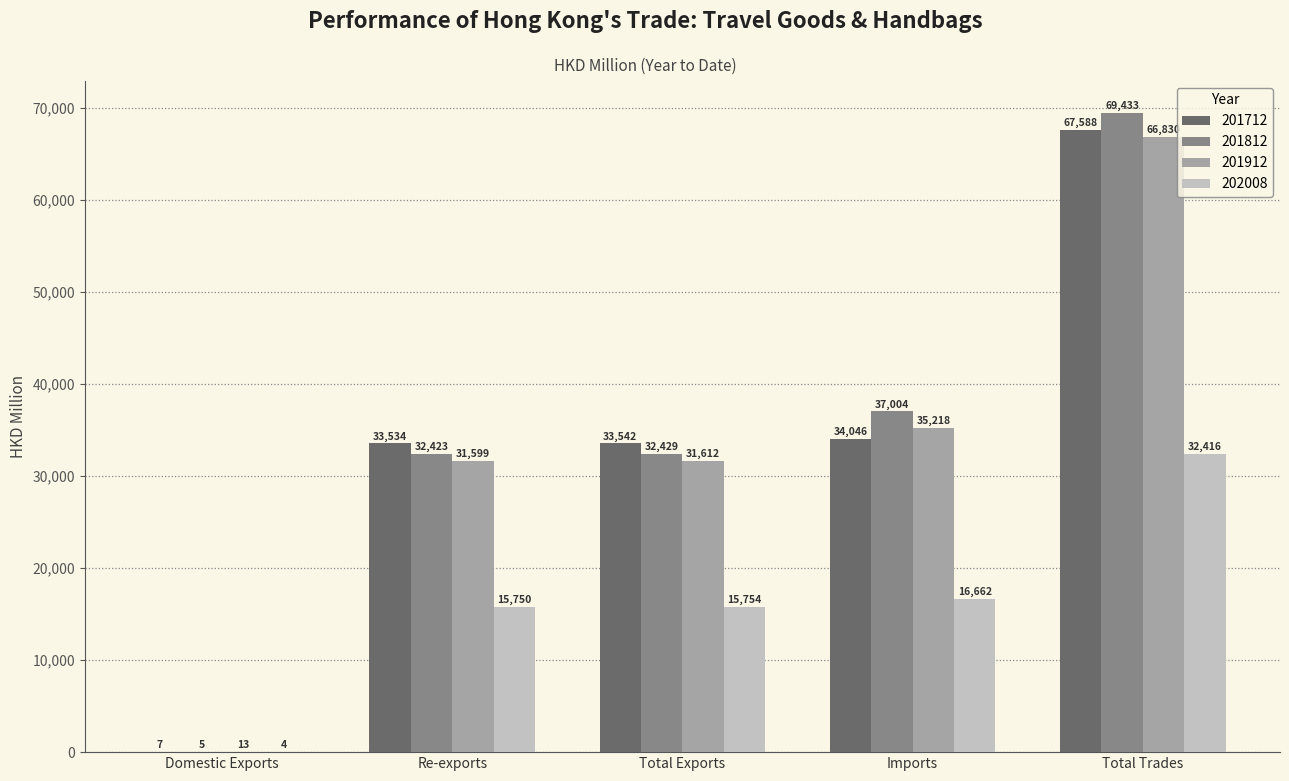

What is the maximum value for 201812?

69432.7